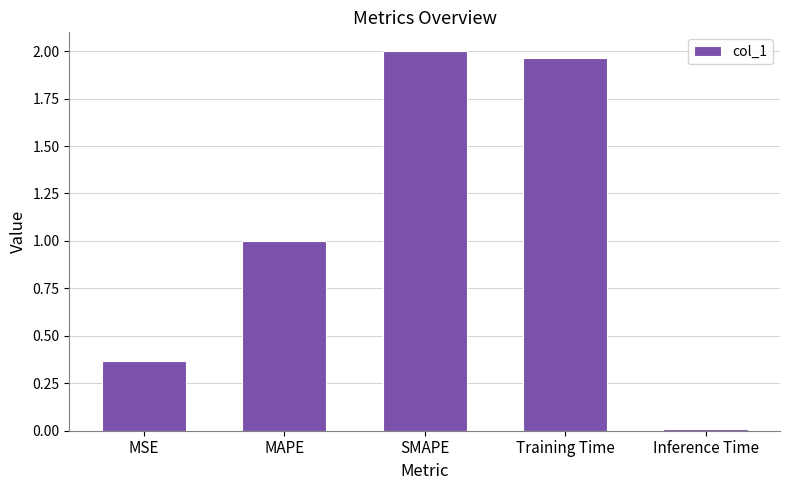

List the labels in order of value, smallest first.

Inference Time, MSE, MAPE, Training Time, SMAPE